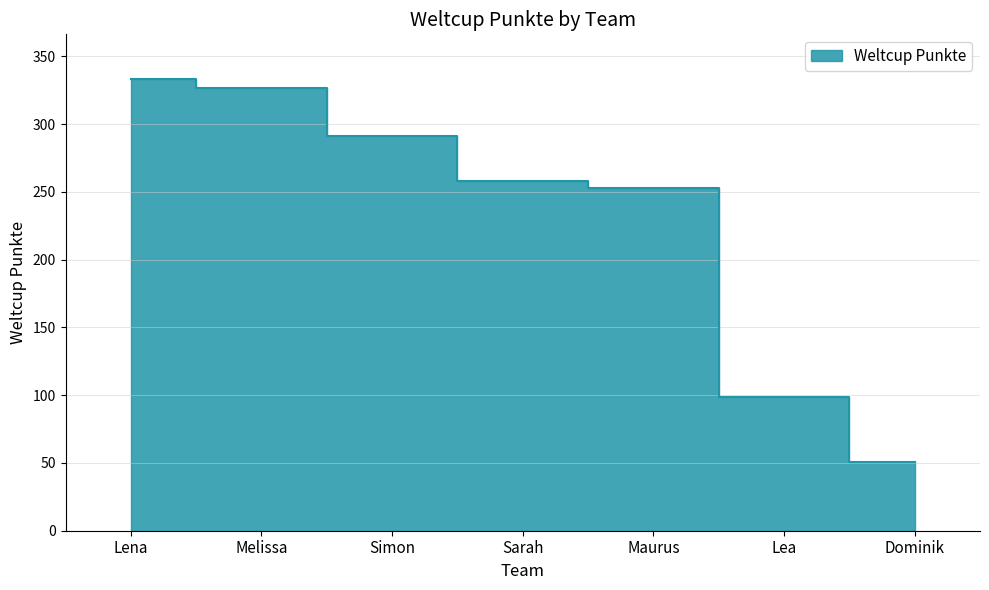

What is the change in value from Sarah to Maurus?

-5